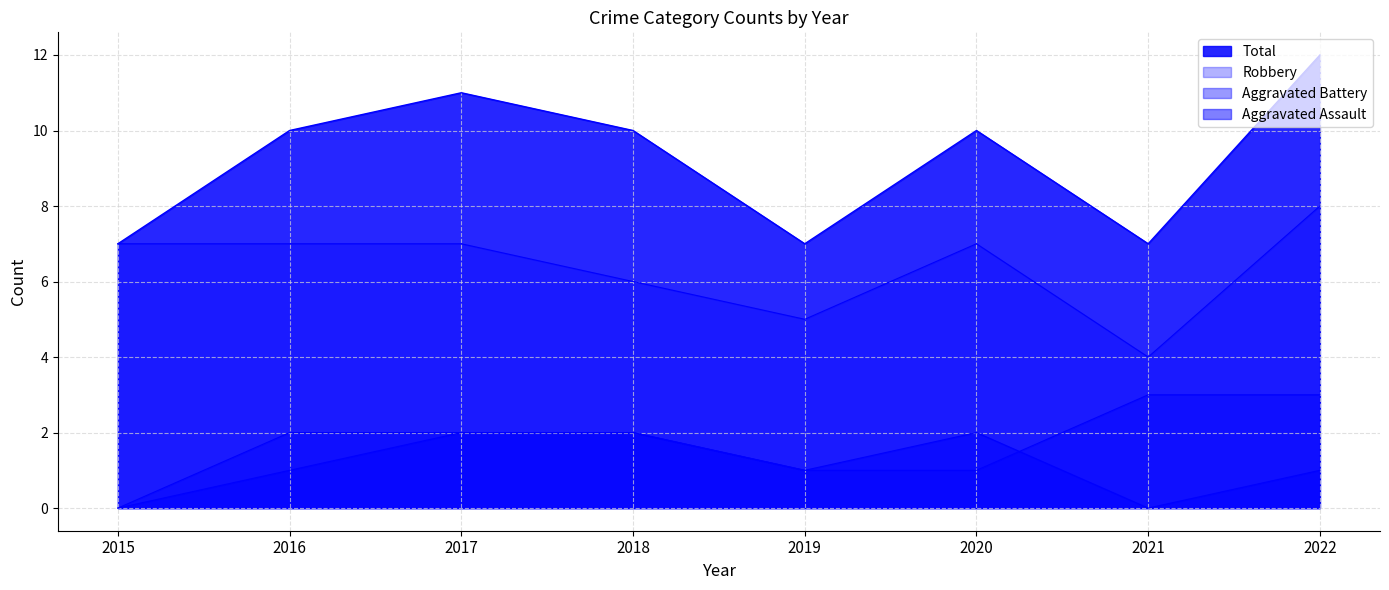

What is the minimum value for Total?

7